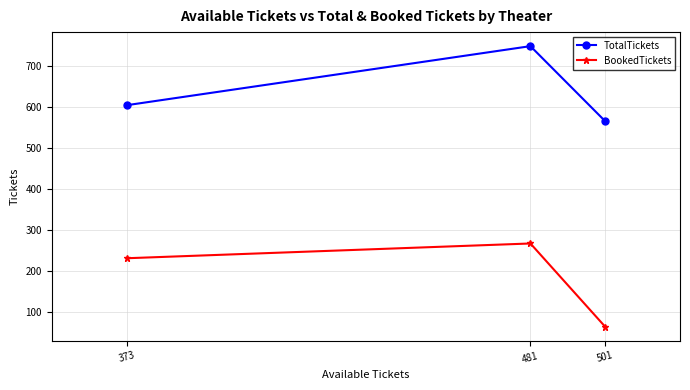

Reading right to left, what are all the values shown in this chart?

TotalTickets: 501=566	481=749	373=605
BookedTickets: 501=65	481=268	373=232